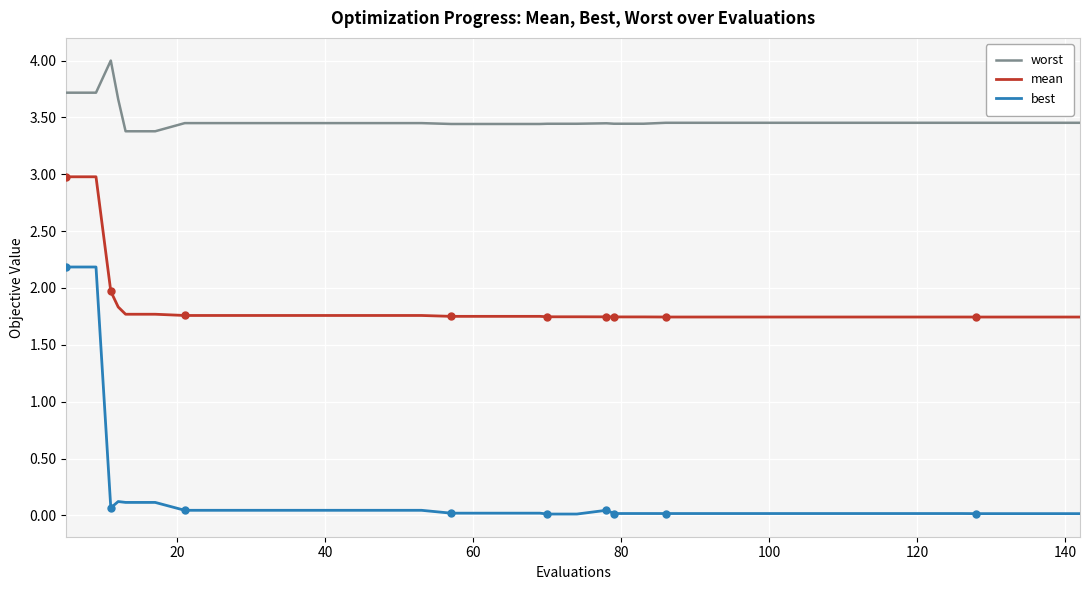

Does the chart have visible grid lines?

Yes